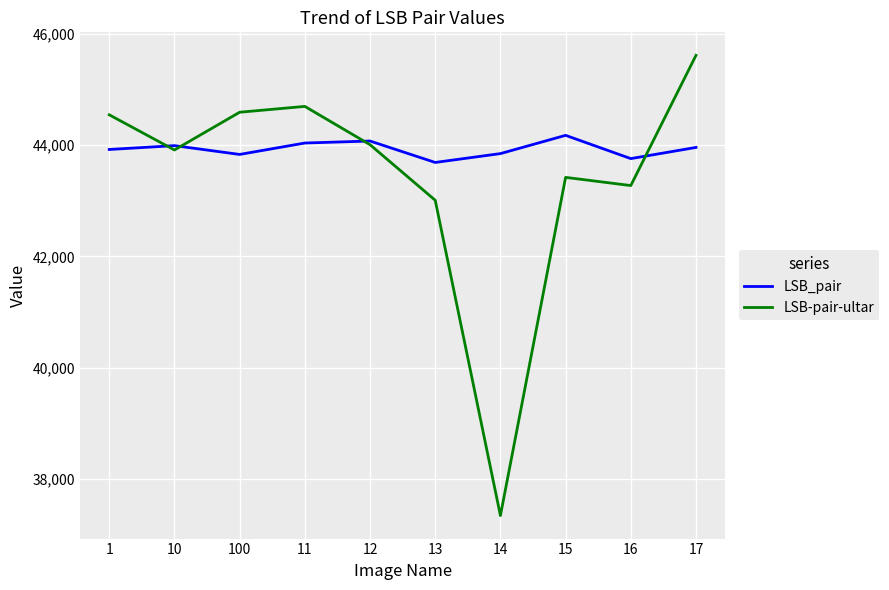

True or false: LSB-pair-ultar has a value of 43010 at 13.

True